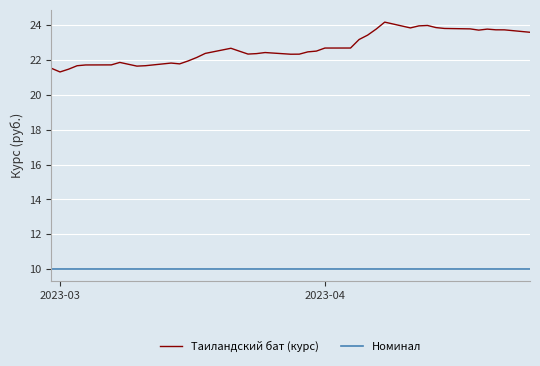

Which series has the largest range (max minus min)?

Таиландский бат (курс)